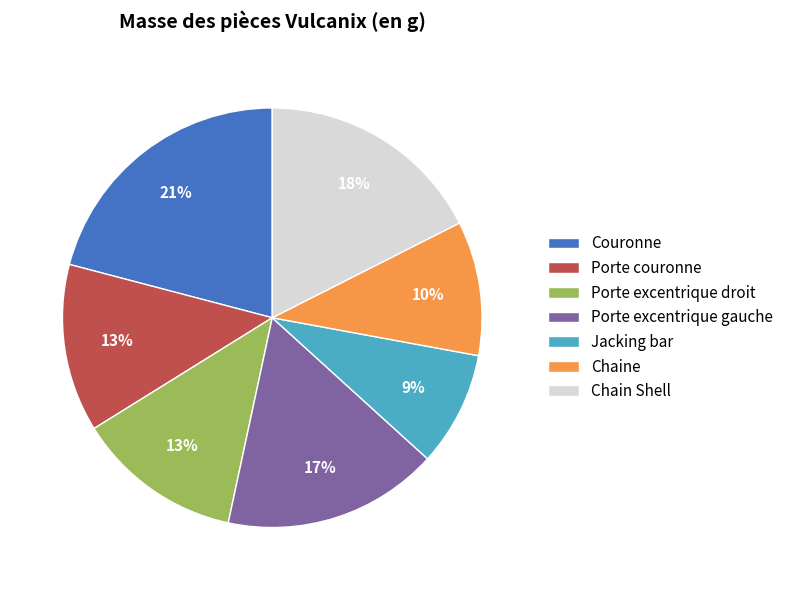

Between Jacking bar and Chaine, which is larger?

Chaine